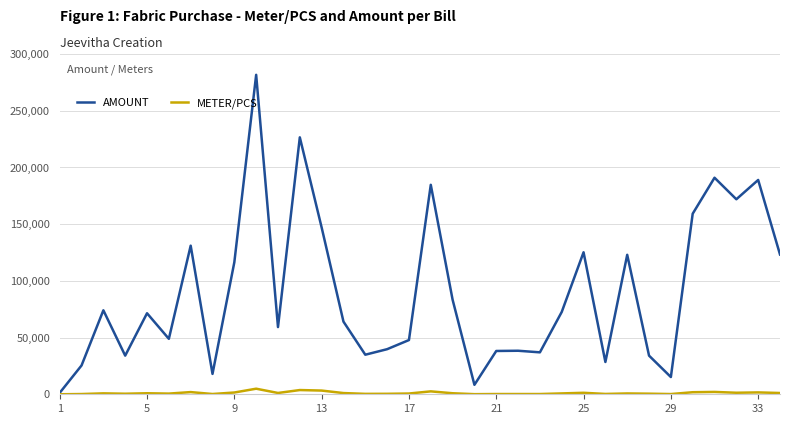

Rank the series by their maximum value, from lowest to highest.

METER/PCS, AMOUNT